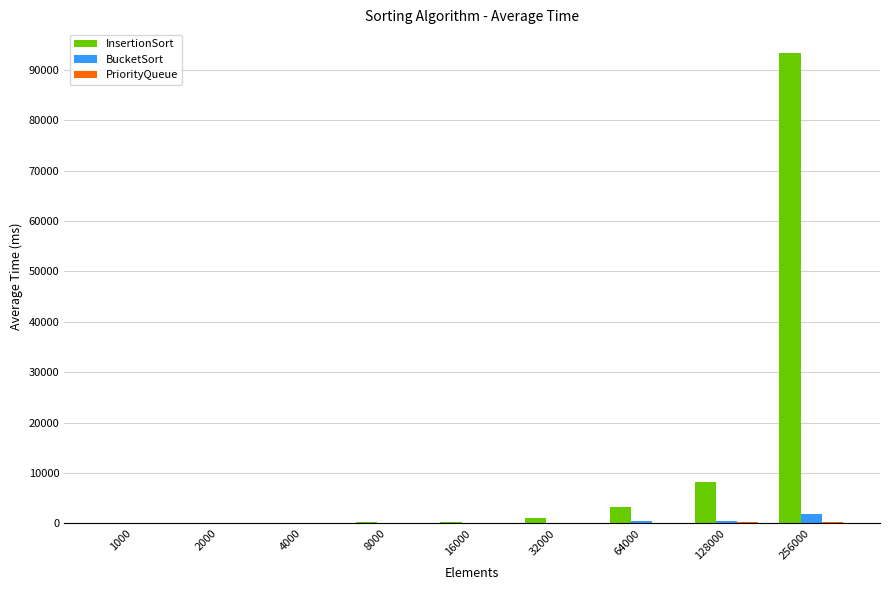

Between 16000 and 128000, which series saw the biggest shift?

InsertionSort